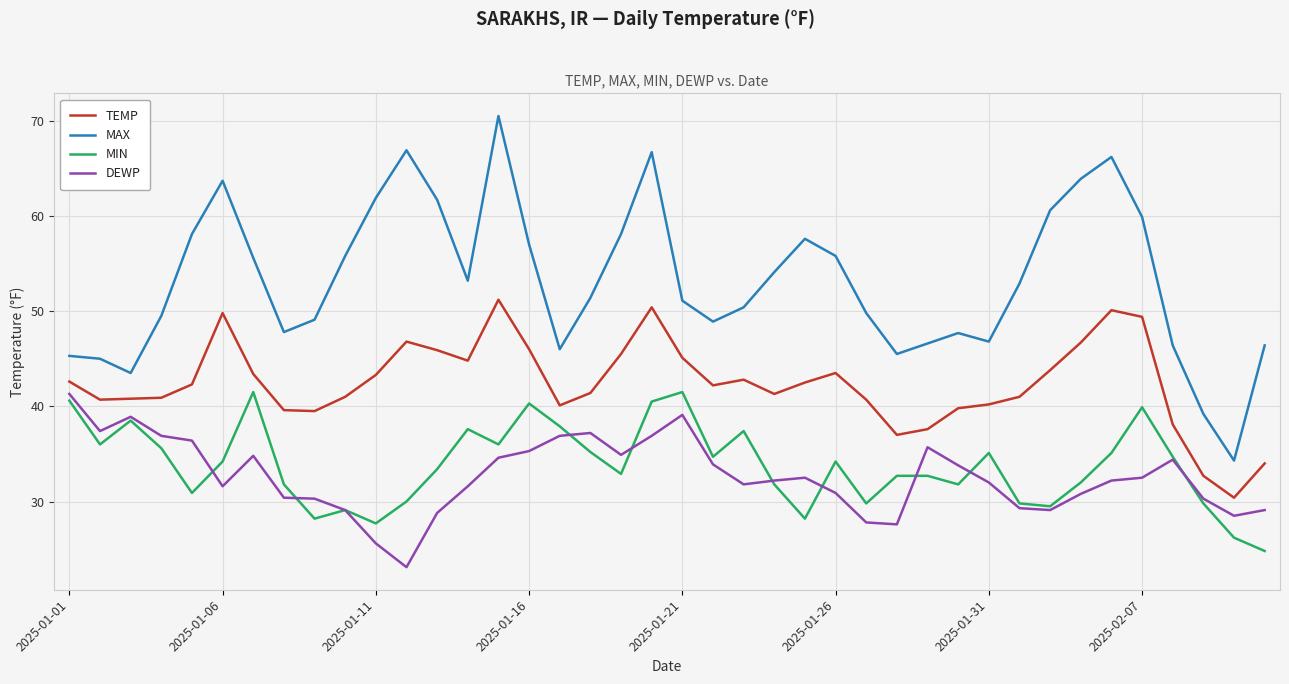

True or false: DEWP and MAX intersect in this chart.

False